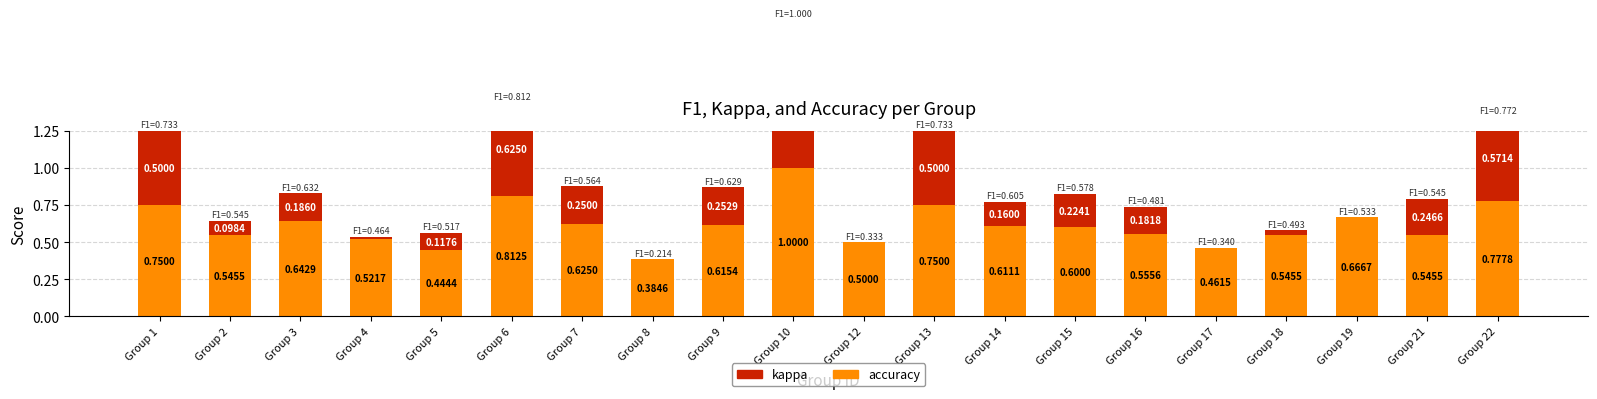

Which series has the widest spread of values?

kappa